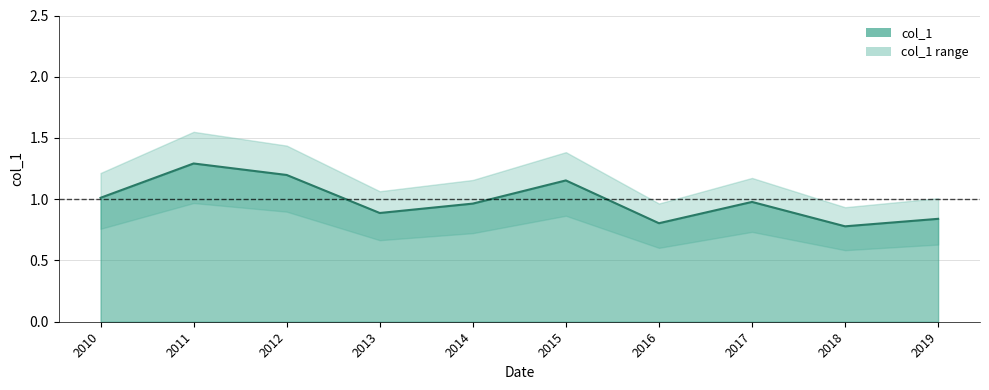

How many data points does each series have?

10